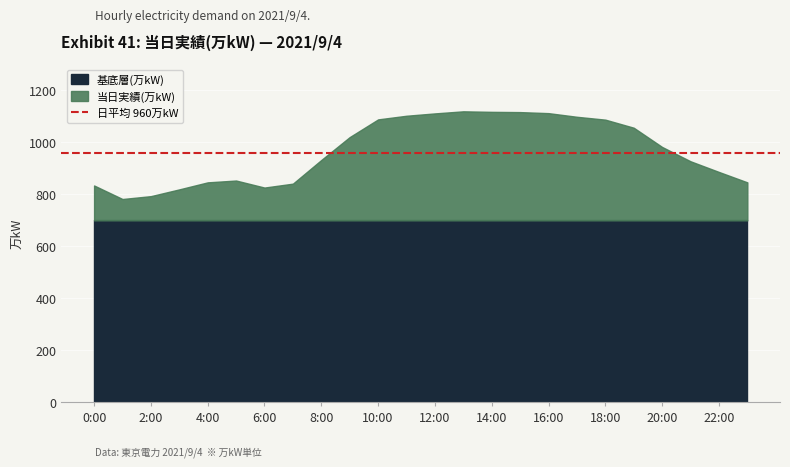

At which category does the chart reach its peak across all series?

13:00